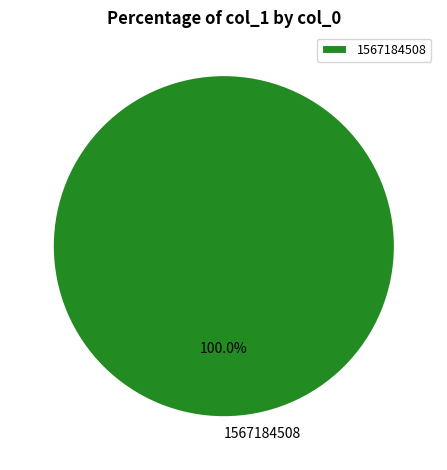

Which category accounts for the majority?

1567184508